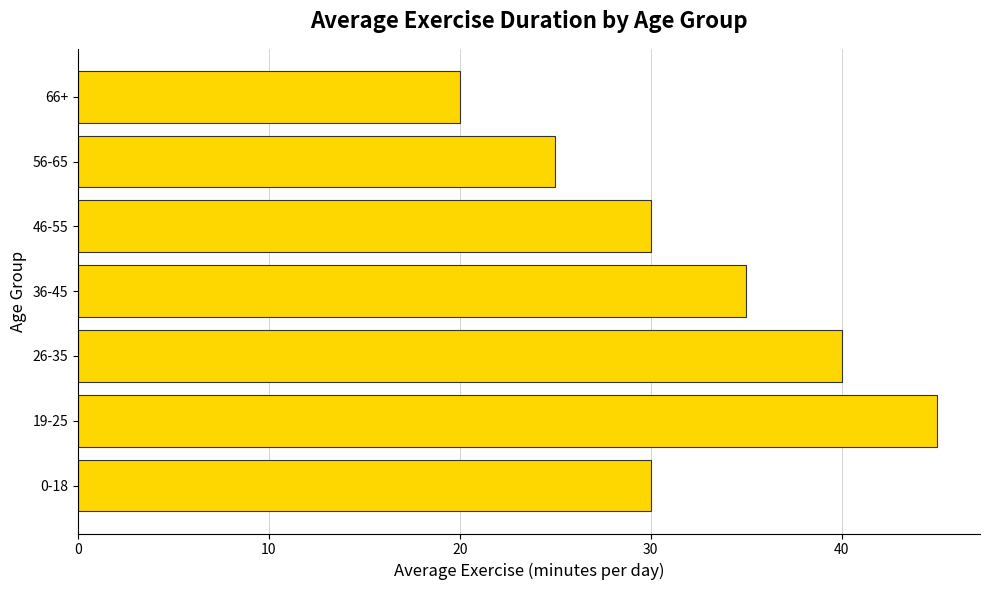

What is the change in value from 36-45 to 56-65?

-10